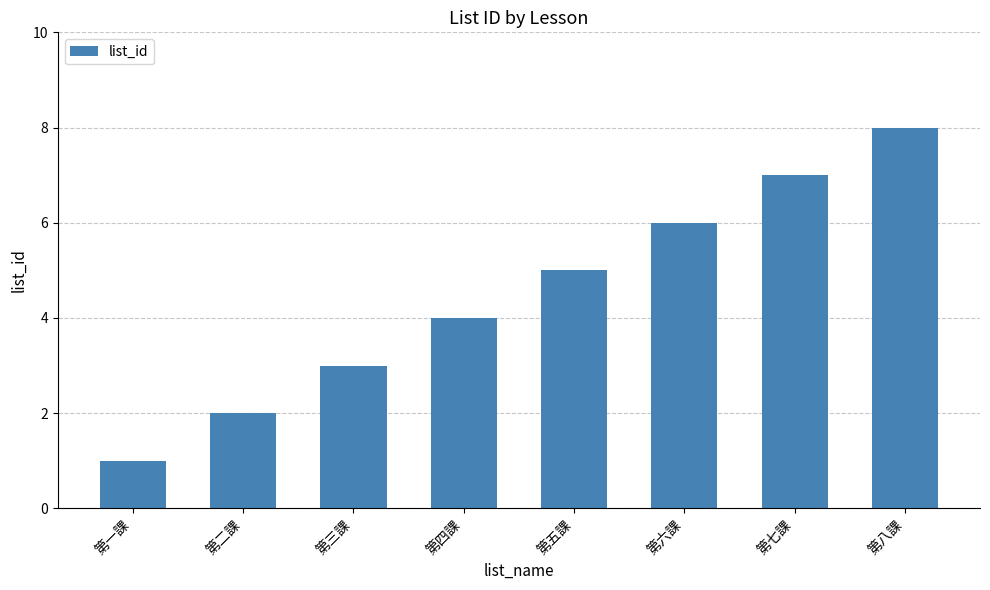

What position from the right is 第五課?

4